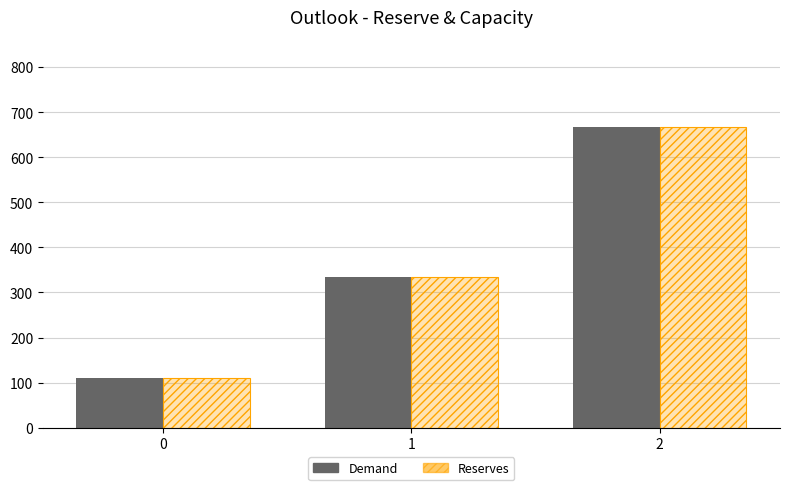

How many bars are there in total?

6